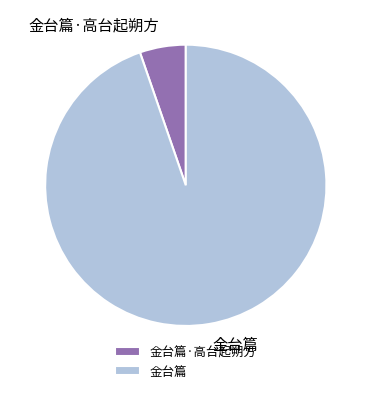

Combined, do 金台篇 and 金台篇·高台起朔方 account for over 50%?

Yes